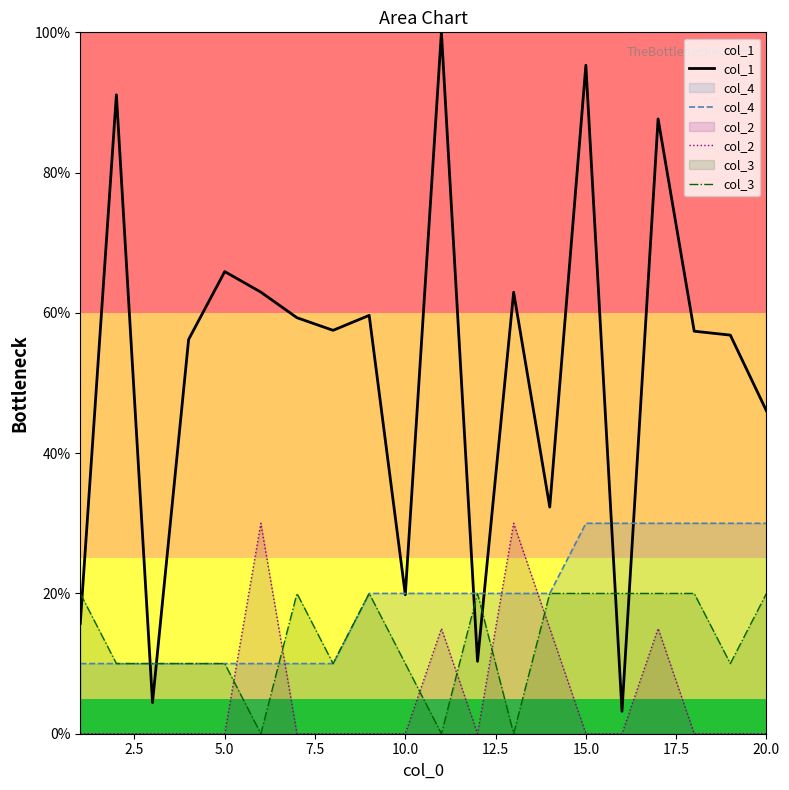

How many data points in col_4 are less than 20?

8